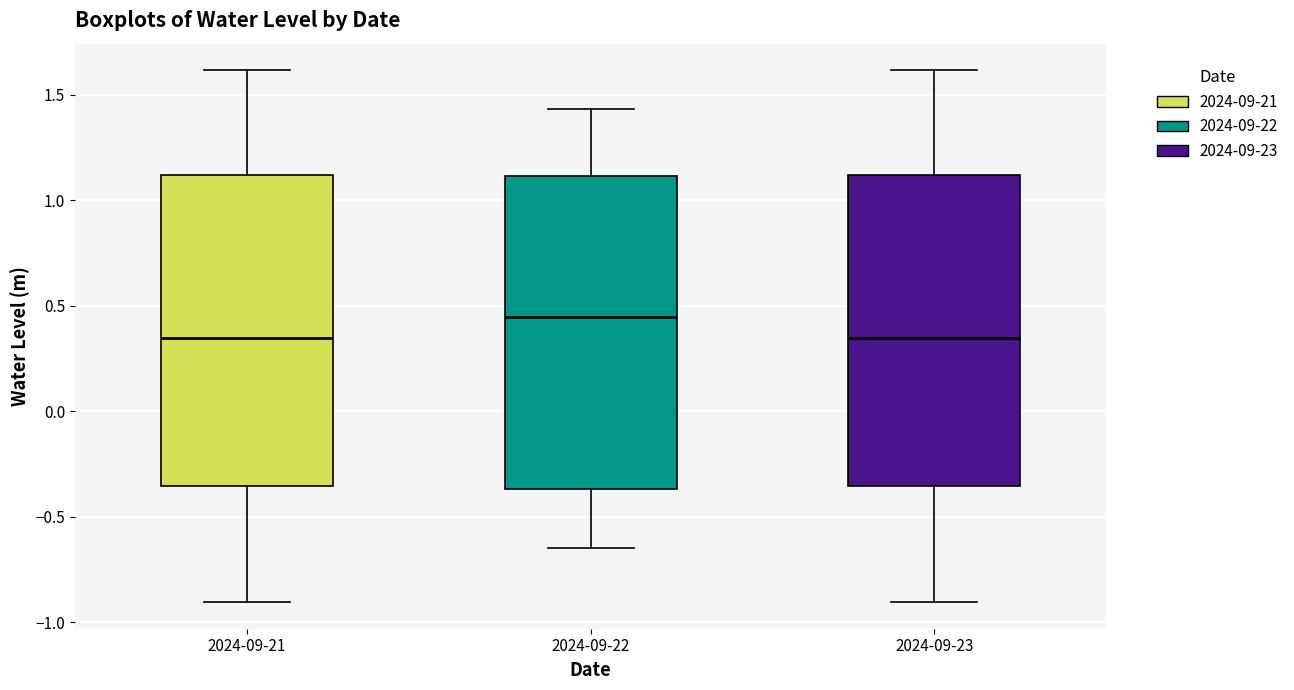

Reading left to right, transcribe this box plot: for each box, give where its median line is, the range the box spans, and where its two whiskers end, as read against the y-axis. The values are not printed on the chart, so give them approximately, as read against the axis.

2024-09-21: median 0.35, box -0.35 to 1.10, whiskers -0.90 to 1.60
2024-09-22: median 0.45, box -0.35 to 1.10, whiskers -0.65 to 1.45
2024-09-23: median 0.35, box -0.35 to 1.10, whiskers -0.90 to 1.60